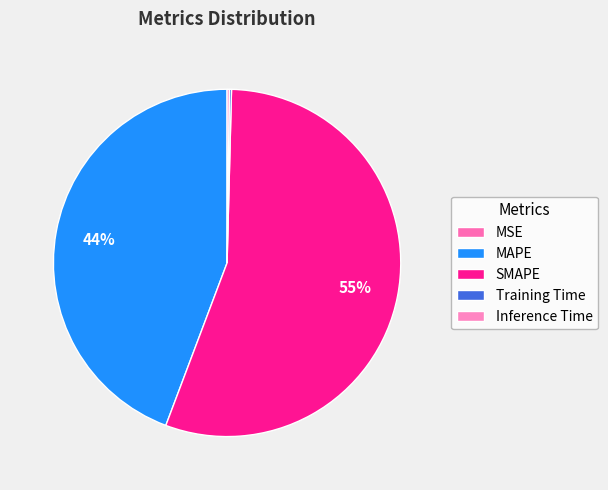

Is it true that Training Time is 12% of the pie?

False